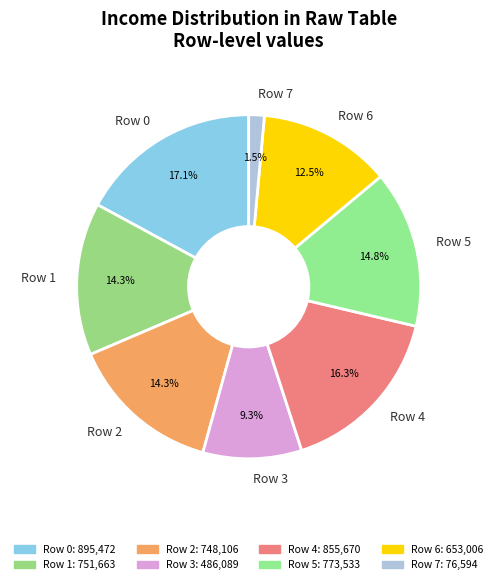

How many slices are in this pie chart?

8